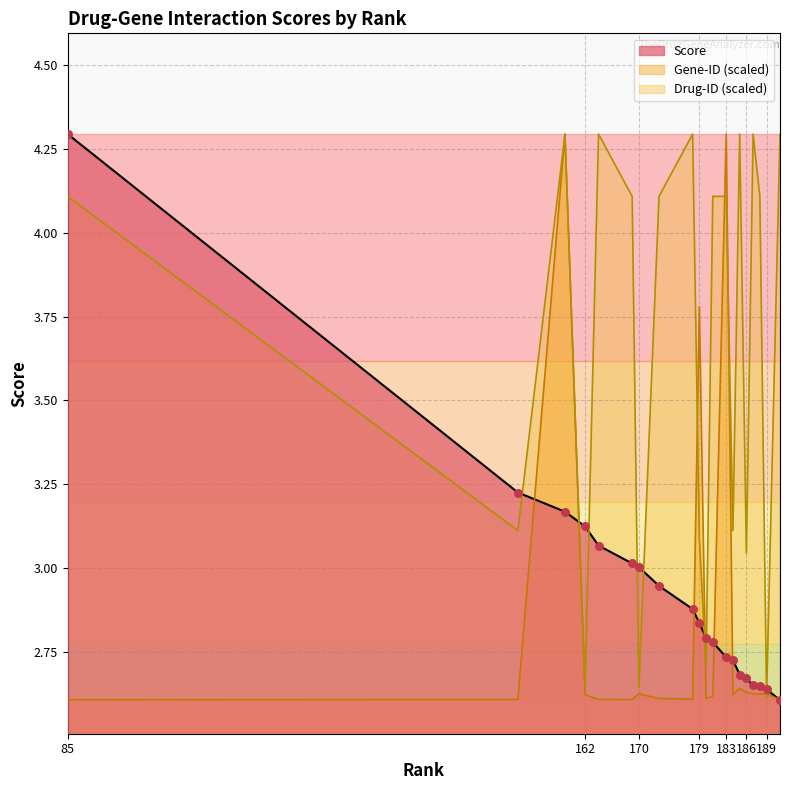

Is the value of Gene-ID (scaled) at 189 greater than the value of Score at 179?

No